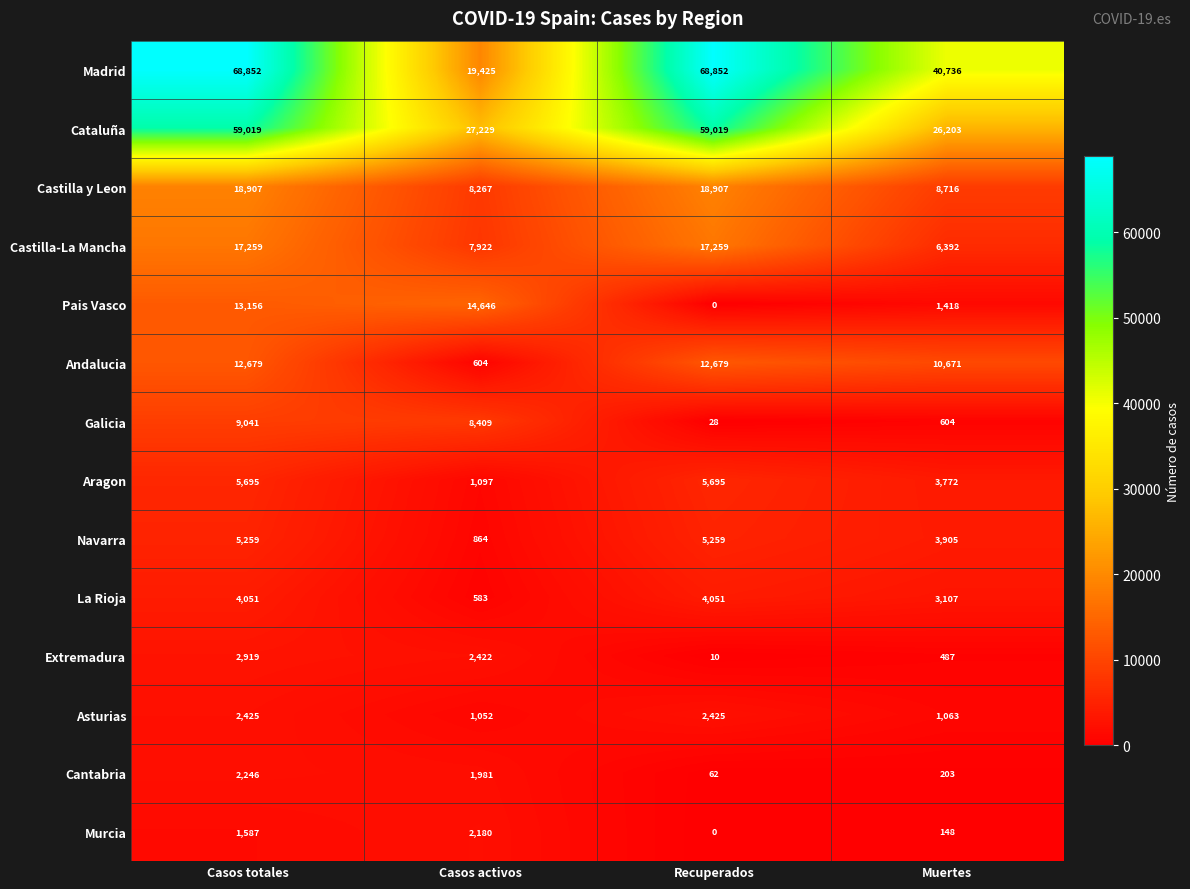

What is the total value across all series at Casos activos?

96681